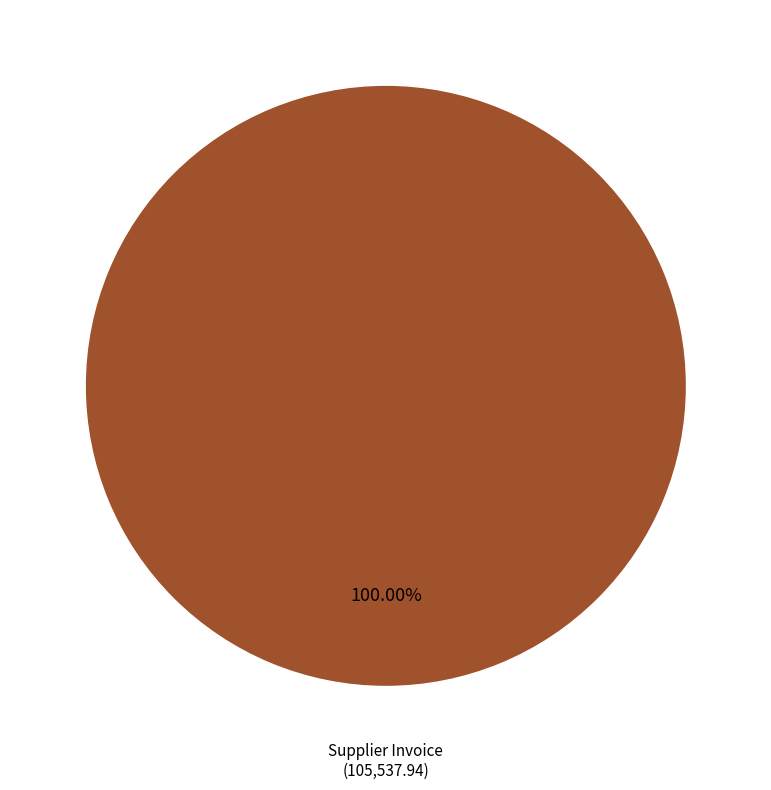

Does any single category account for the majority?

Yes